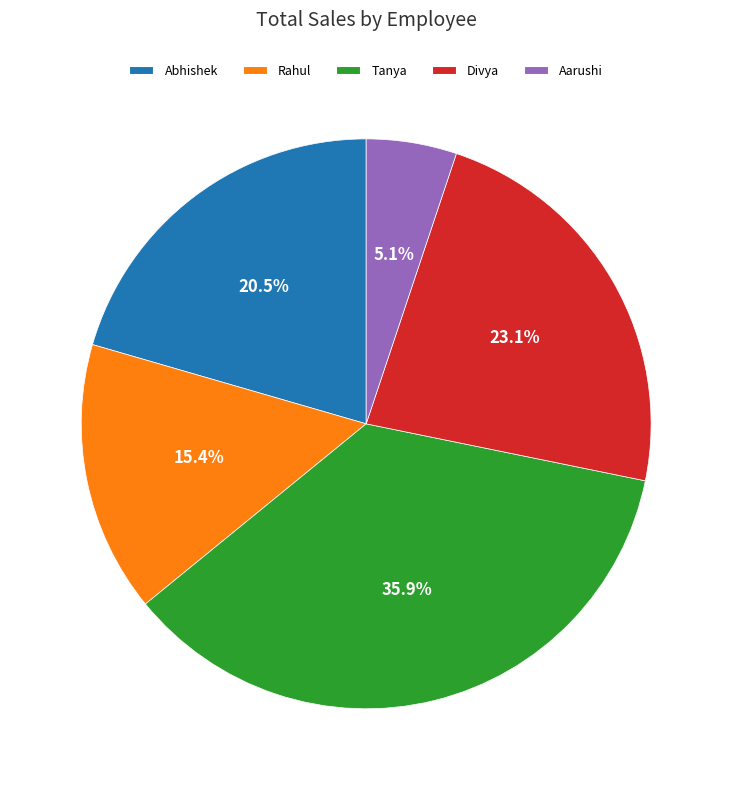

Does Divya account for over 50% of the chart?

No